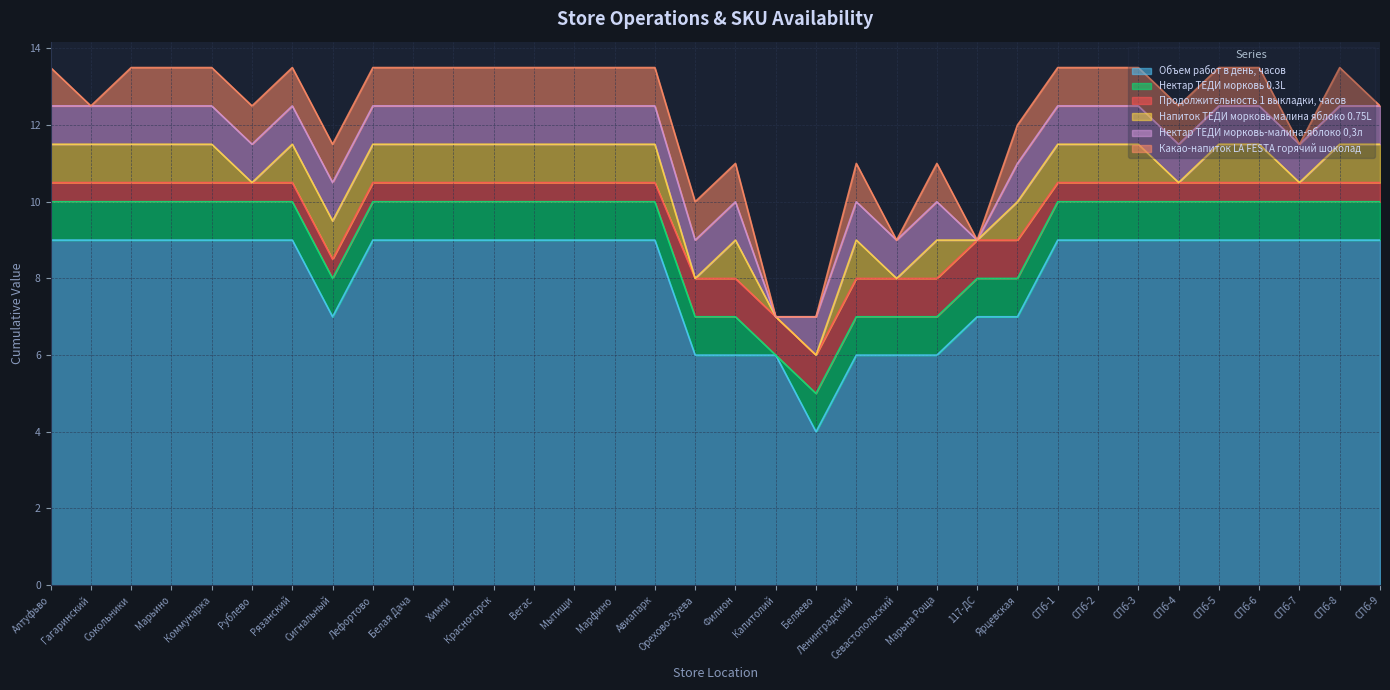

At how many categories does at least one series exceed 0?

34